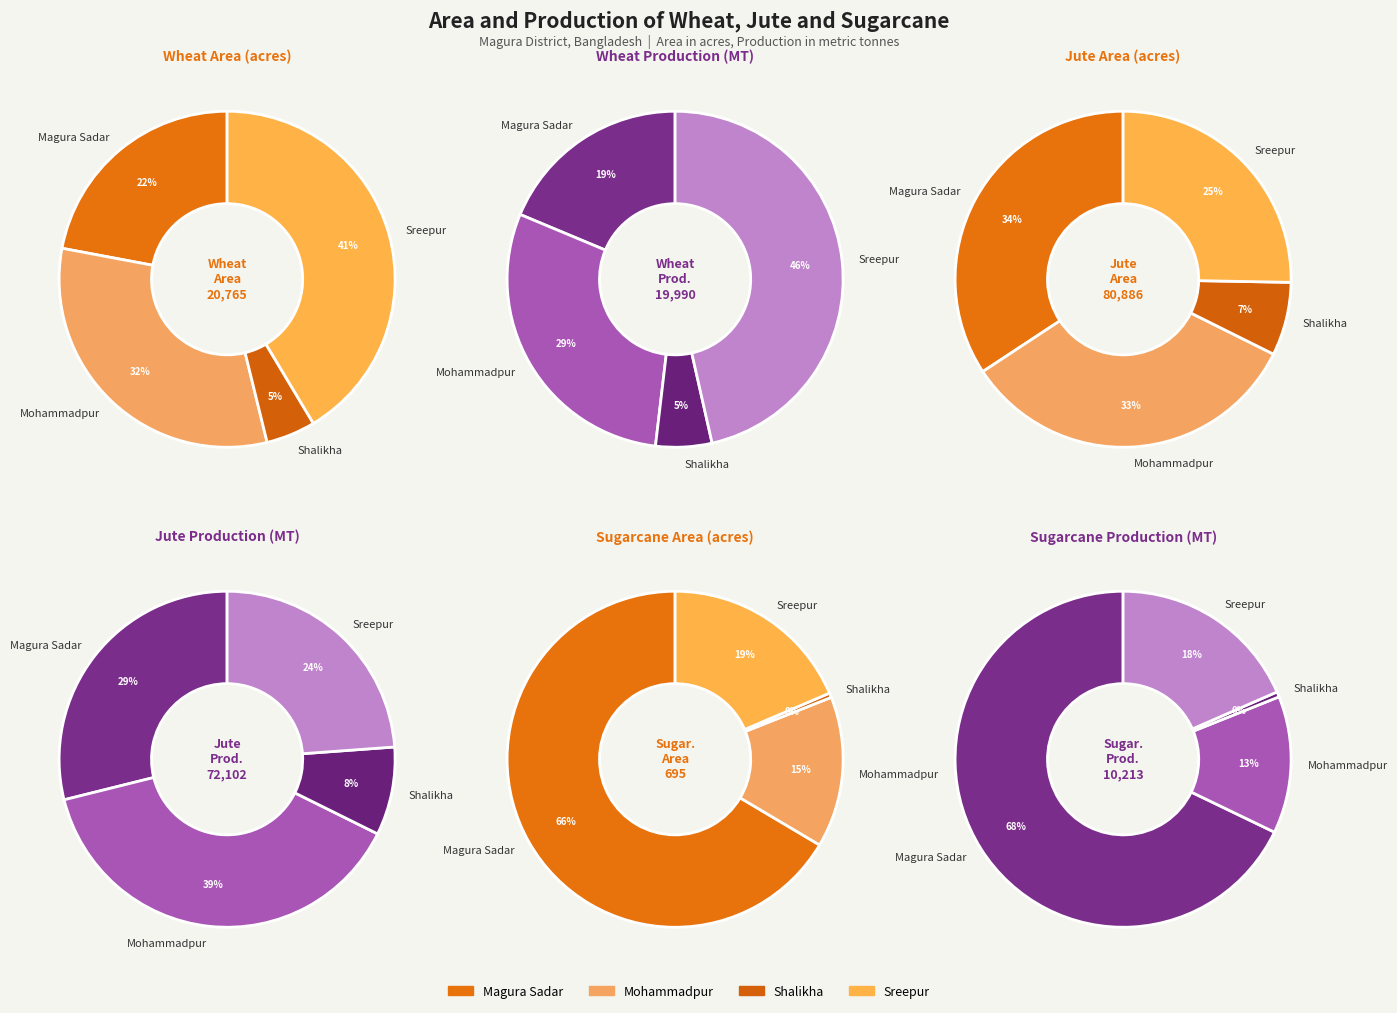

Count the number of slices in the pie.

4